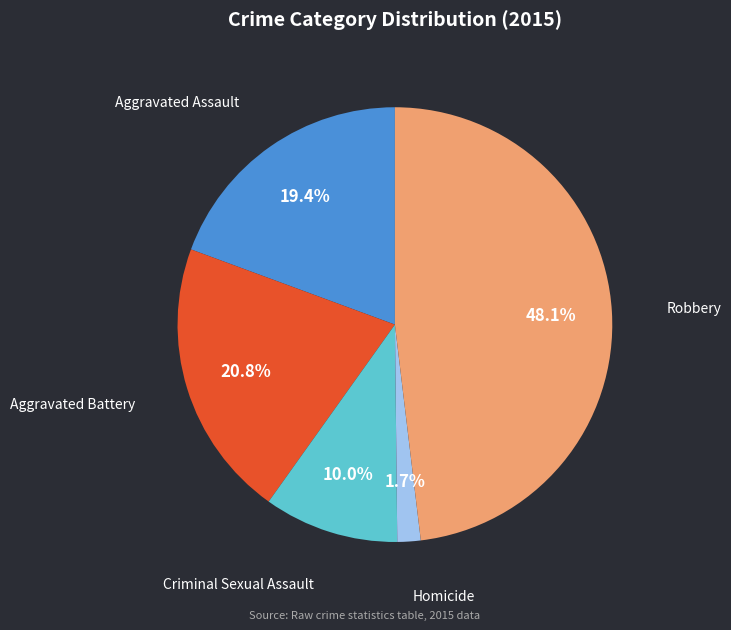

Is there any slice that represents more than half of the pie?

No